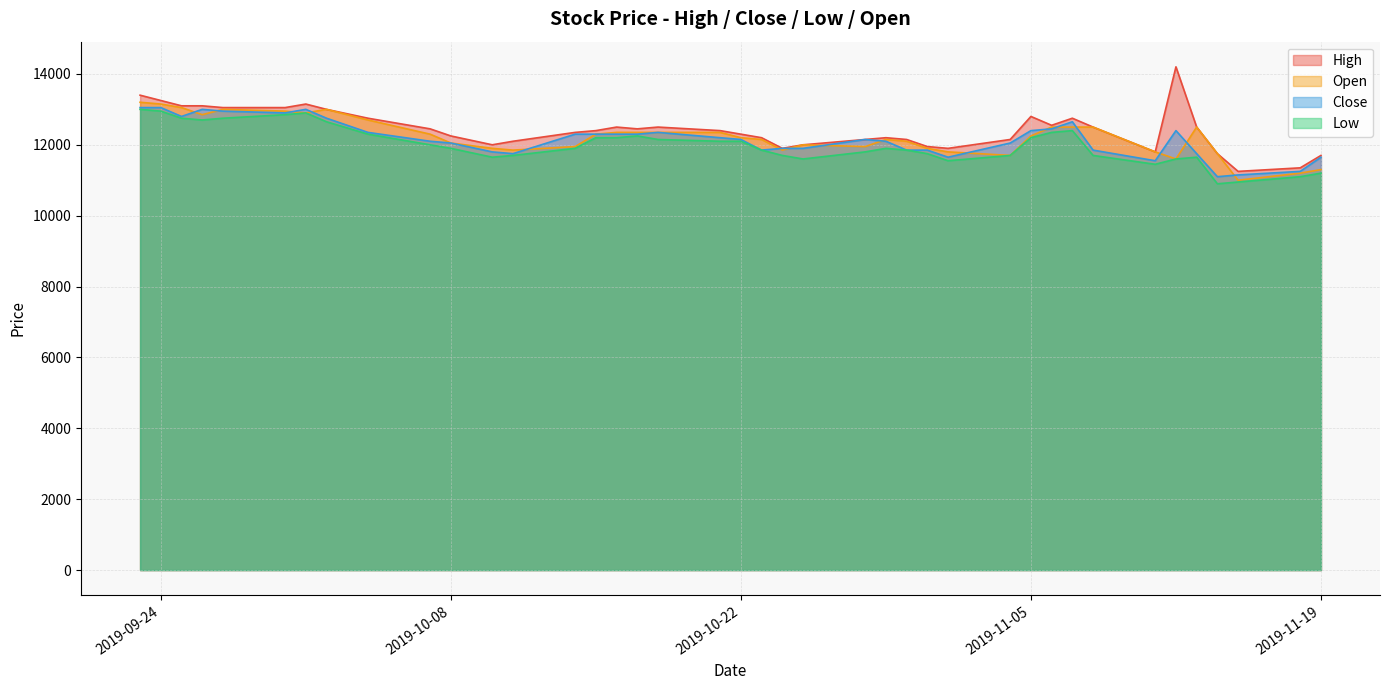

Reading left to right, list all the values displayed in this chart.

High: 13400	13250	13100	13100	13050	13050	13150	13000	12750	12450	12250	12000	12100	12350	12400	12500	12450	12500	12400	12300	12200	11900	12000	12150	12200	12150	11950	11900	12150	12800	12550	12750	12500	11800	14200	12500	11750	11250	11350	11700
Close: 13050	13050	12800	13000	12950	12900	13000	12750	12350	12100	12050	11800	11750	12300	12300	12300	12300	12350	12200	12150	11850	11900	11900	12150	12100	11850	11850	11650	12050	12400	12450	12650	11850	11550	12400	11750	11100	11150	11250	11650
Low: 13000	12950	12750	12700	12750	12850	12900	12650	12300	12000	11900	11650	11700	11900	12200	12200	12250	12150	12100	12100	11850	11700	11600	11800	11900	11850	11750	11550	11700	12200	12350	12400	11700	11450	11600	11650	10900	10950	11100	11200
Open: 13200	13150	13050	12850	13000	12950	12900	13000	12700	12300	12050	11900	11850	11950	12300	12350	12350	12350	12350	12200	12150	11850	12000	11950	12150	12100	11900	11800	11700	12250	12500	12500	12500	11800	11600	12500	11750	11000	11200	11300